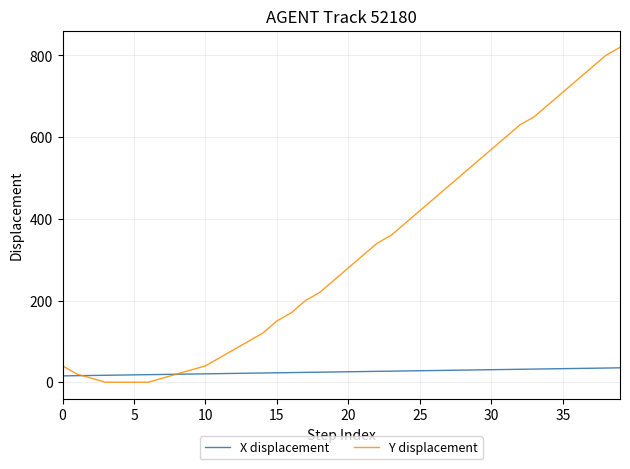

Rank the series by their maximum value, from lowest to highest.

X displacement, Y displacement